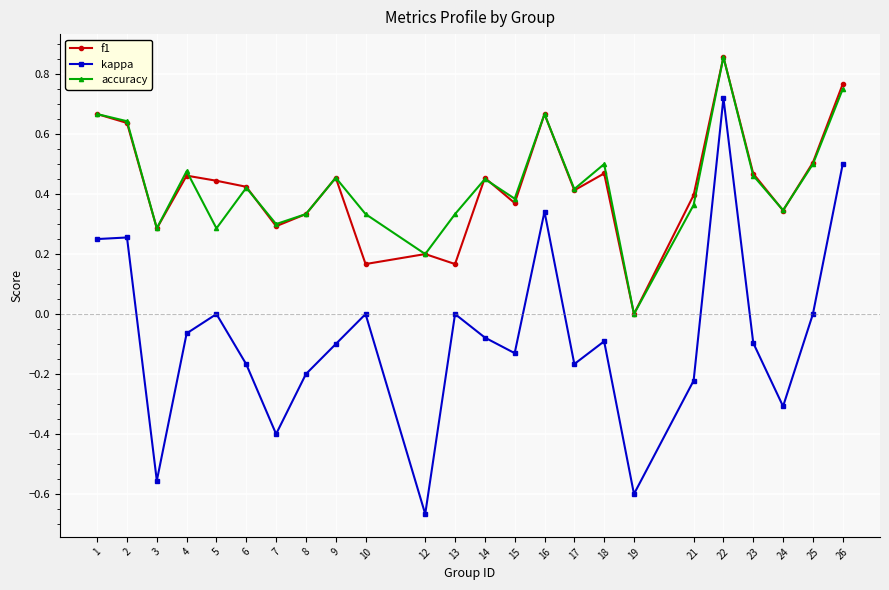

True or false: f1 and kappa intersect in this chart.

False